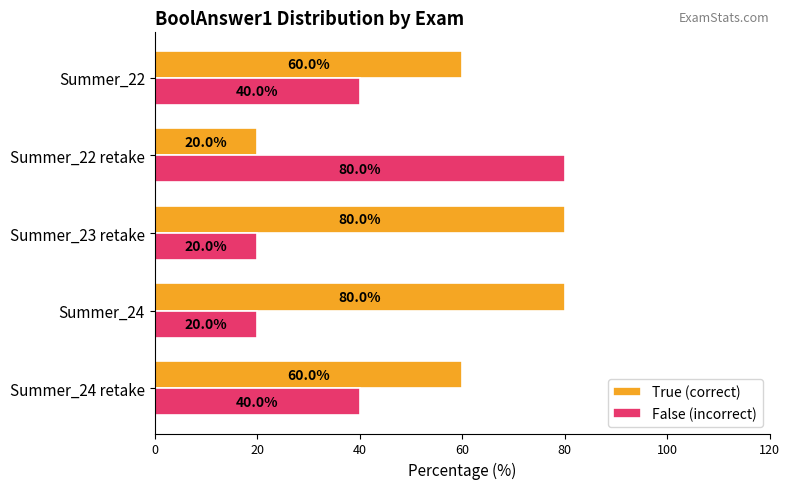

At Summer_24 retake, list the series in order from smallest to largest.

False (incorrect), True (correct)